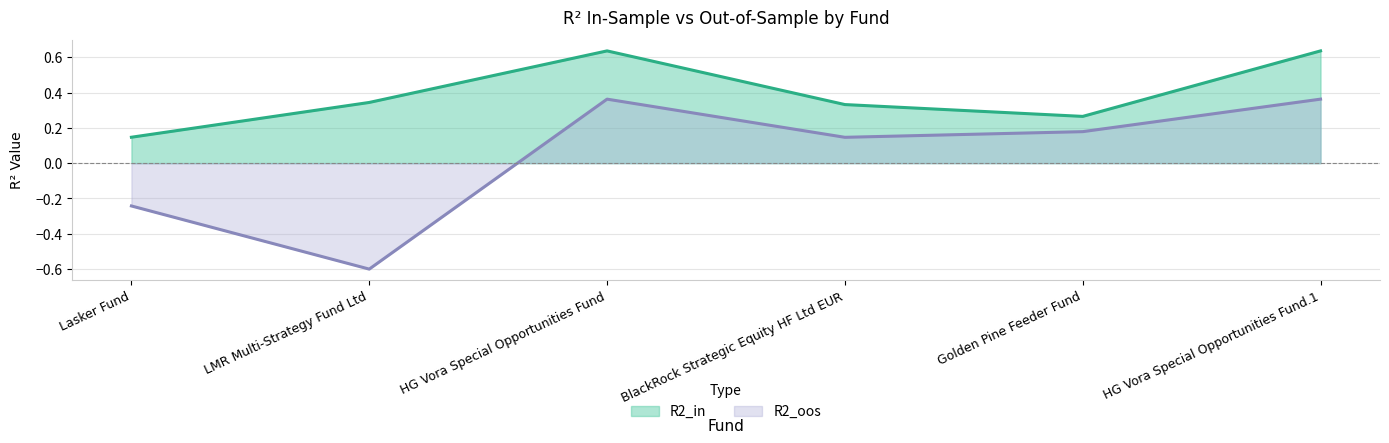

Which label corresponds to the smallest value in the chart?

LMR Multi-Strategy Fund Ltd